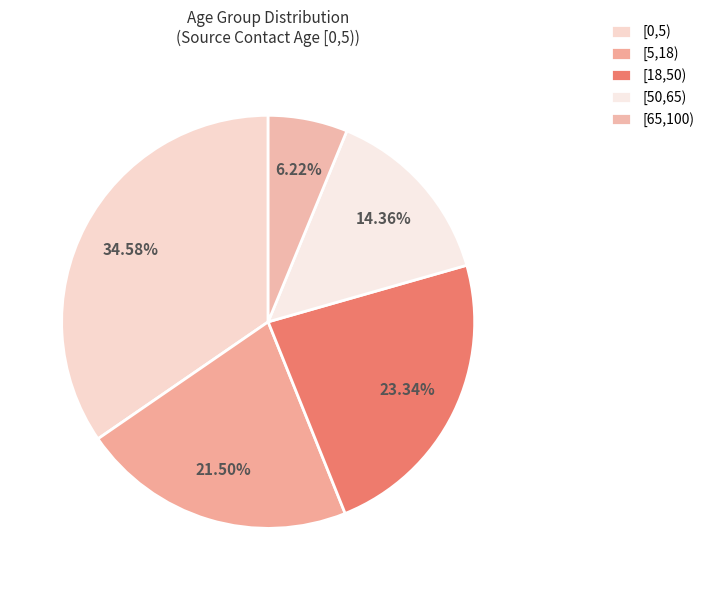

Does [65,100) account for over 50% of the chart?

No